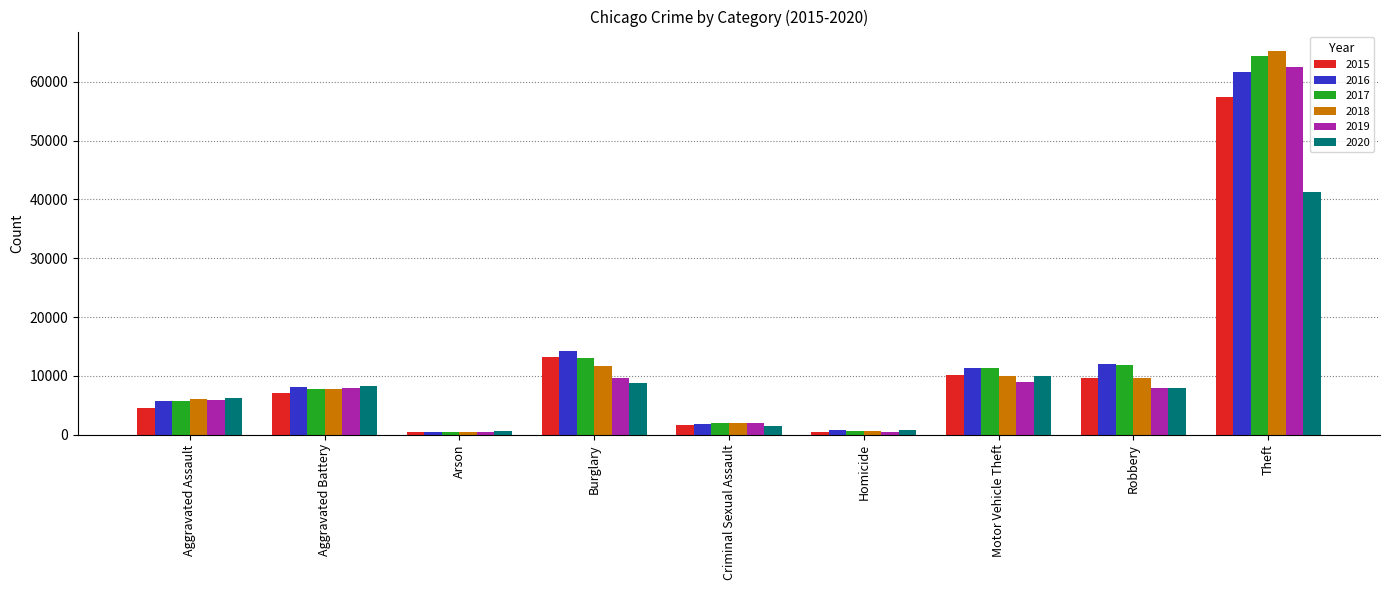

At which category is the sum across all series the highest?

Theft